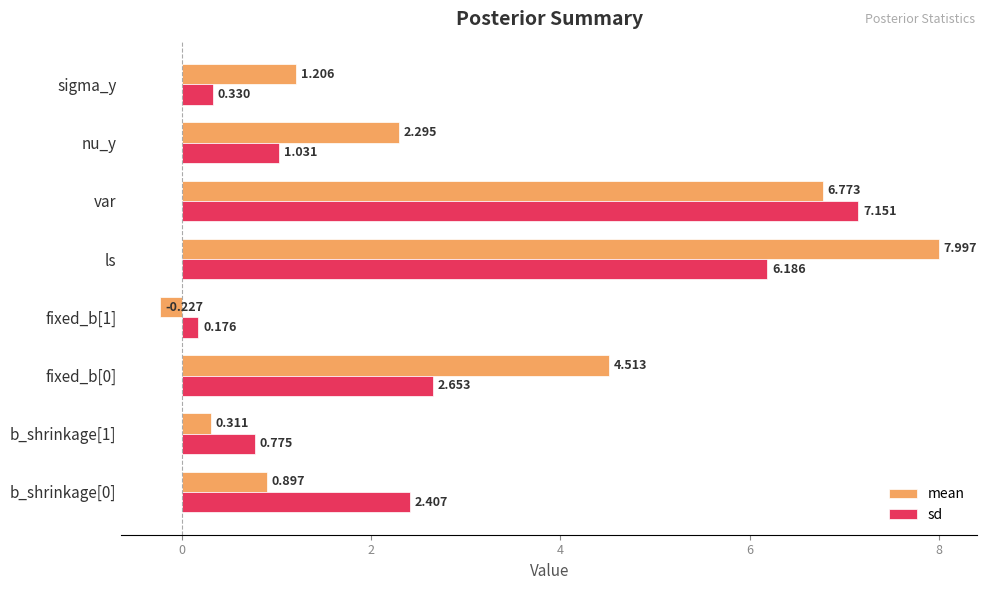

List the series in order of their overall mean, highest first.

mean, sd